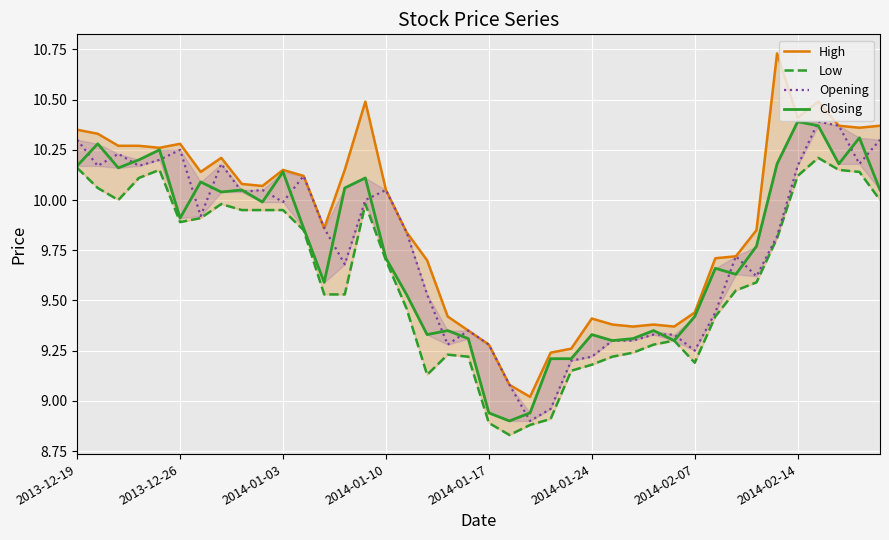

True or false: Low and High cross at least once.

False